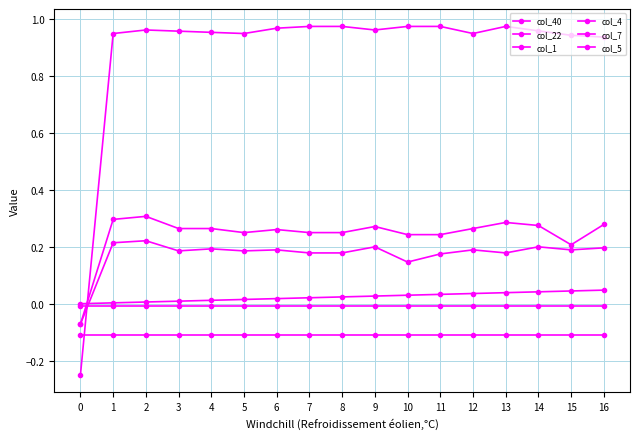

Is this an area chart (filled region under the line)?

No